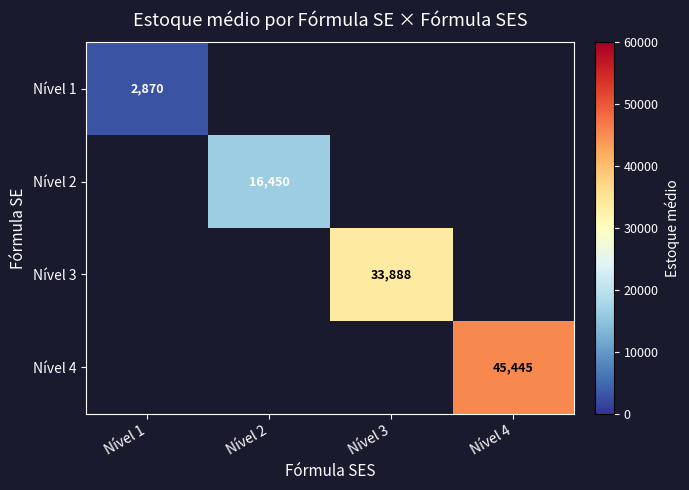

Rank the series by their average value, from lowest to highest.

Nível 1, Nível 2, Nível 3, Nível 4